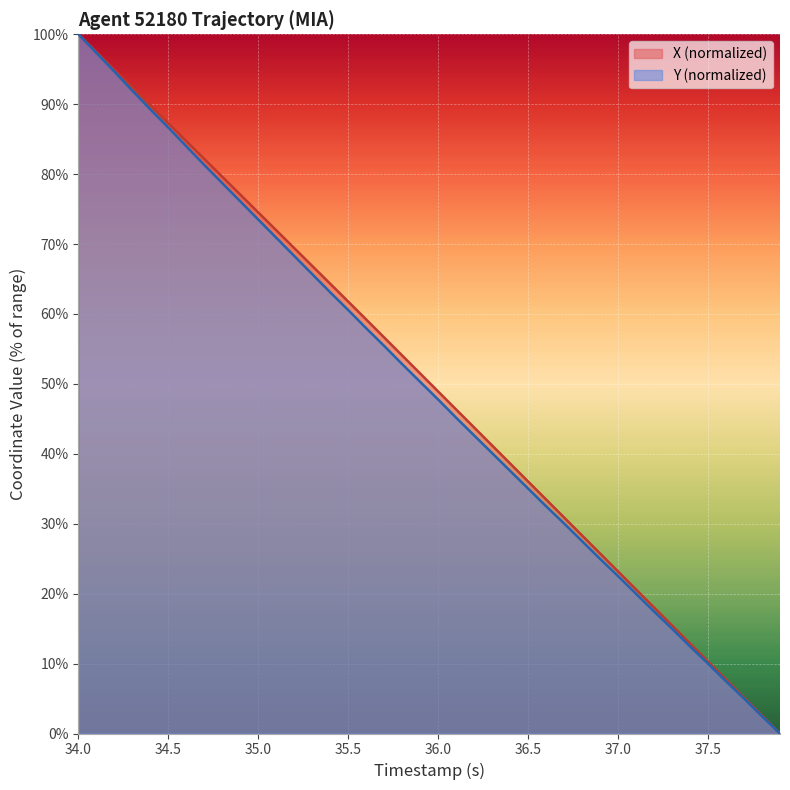

True or false: X and Y cross at least once.

False